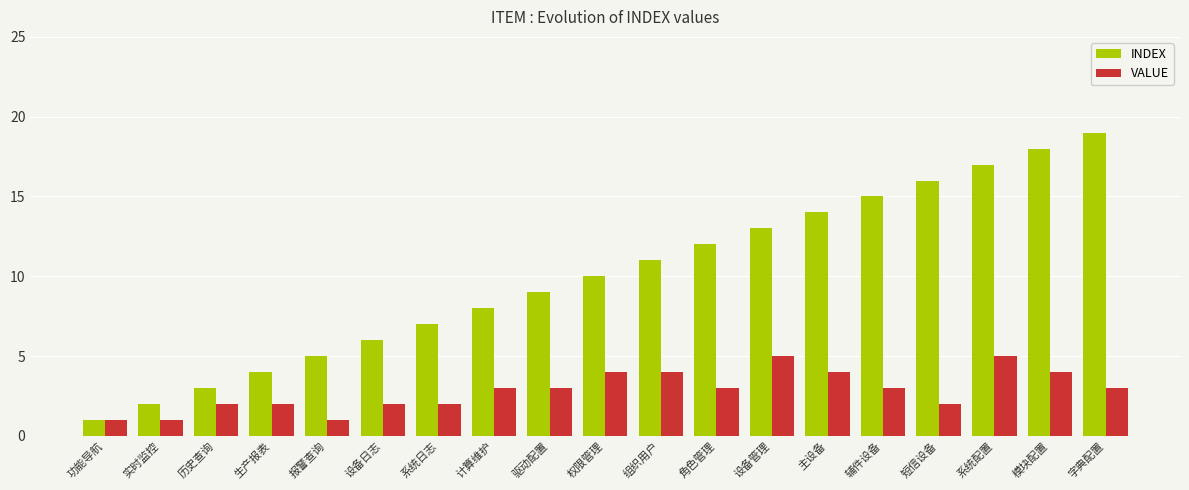

How many bars are there in total?

38